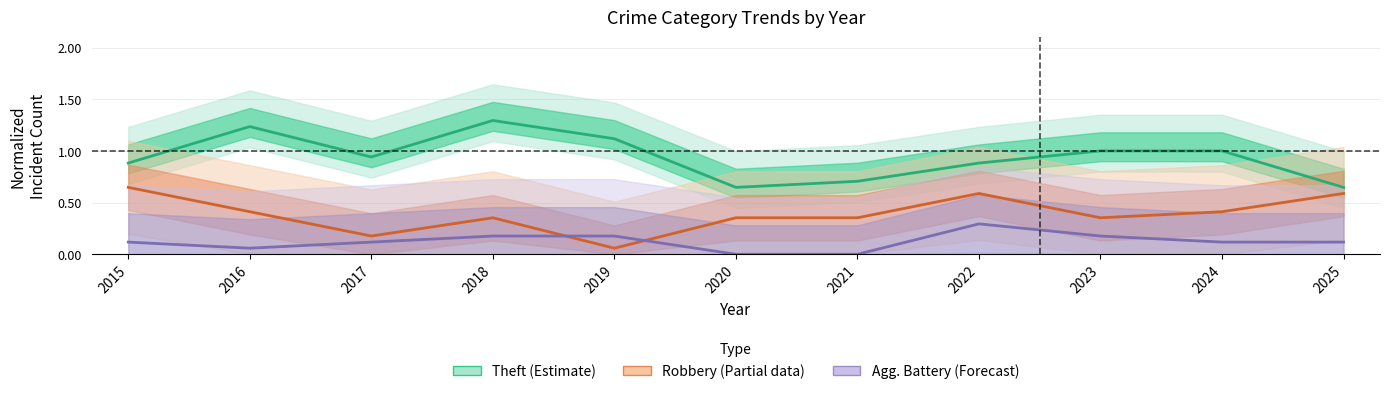

What is the sum of all Theft (Estimate) values?

10.4